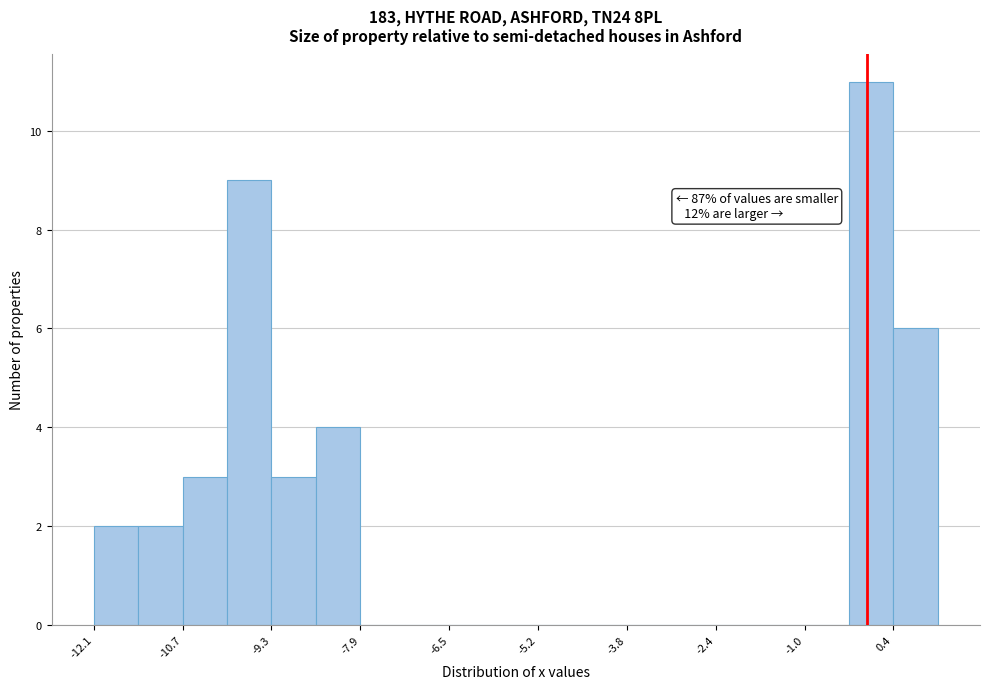

Around what value on the x-axis is the tallest bar? Give the approximate position of its centre, as read against the axis.

0.0